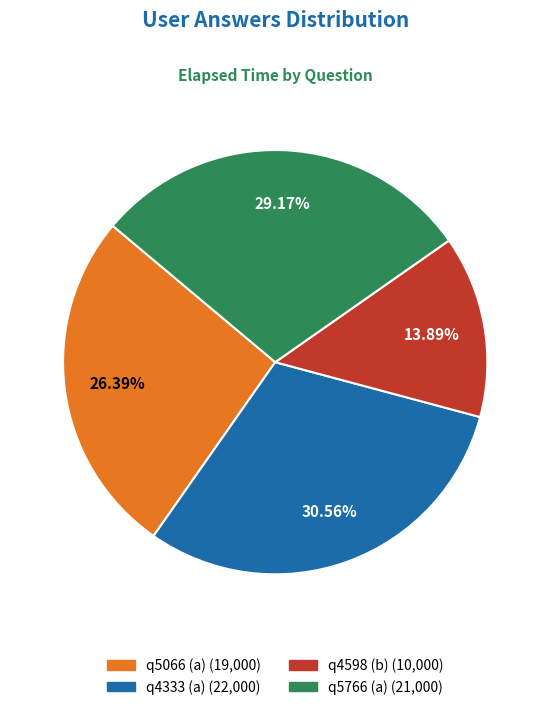

How many segments does this pie chart have?

4